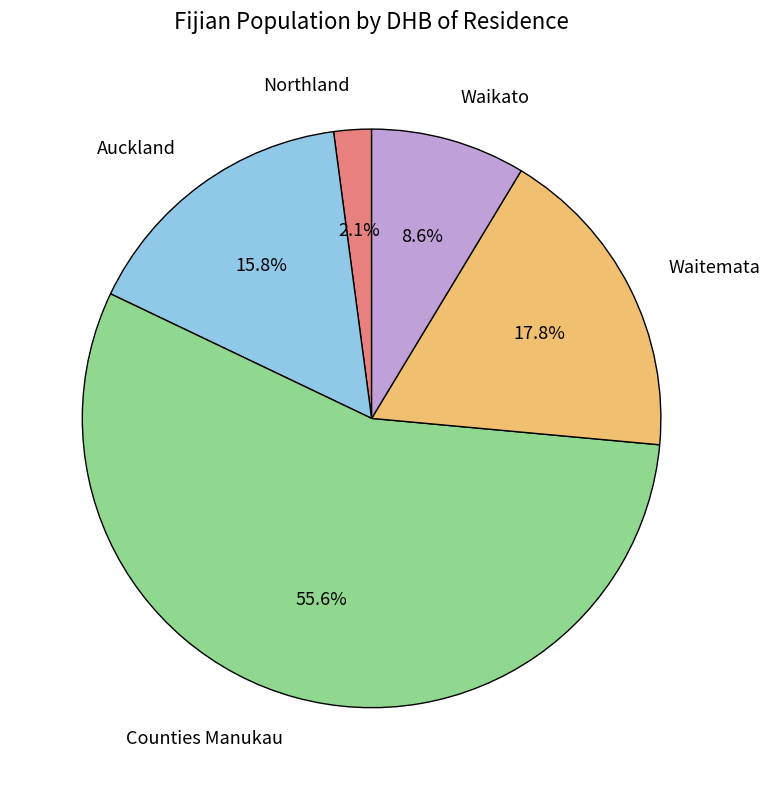

Is the sum of Northland and Auckland greater than half?

No